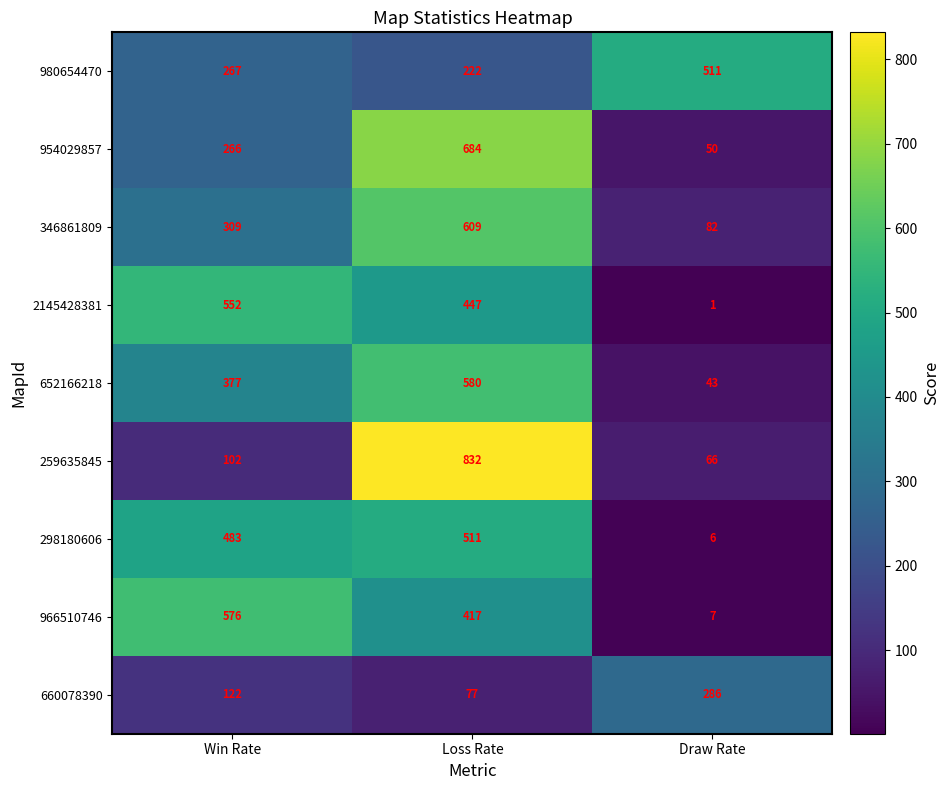

Which series has the widest spread of values?

259635845